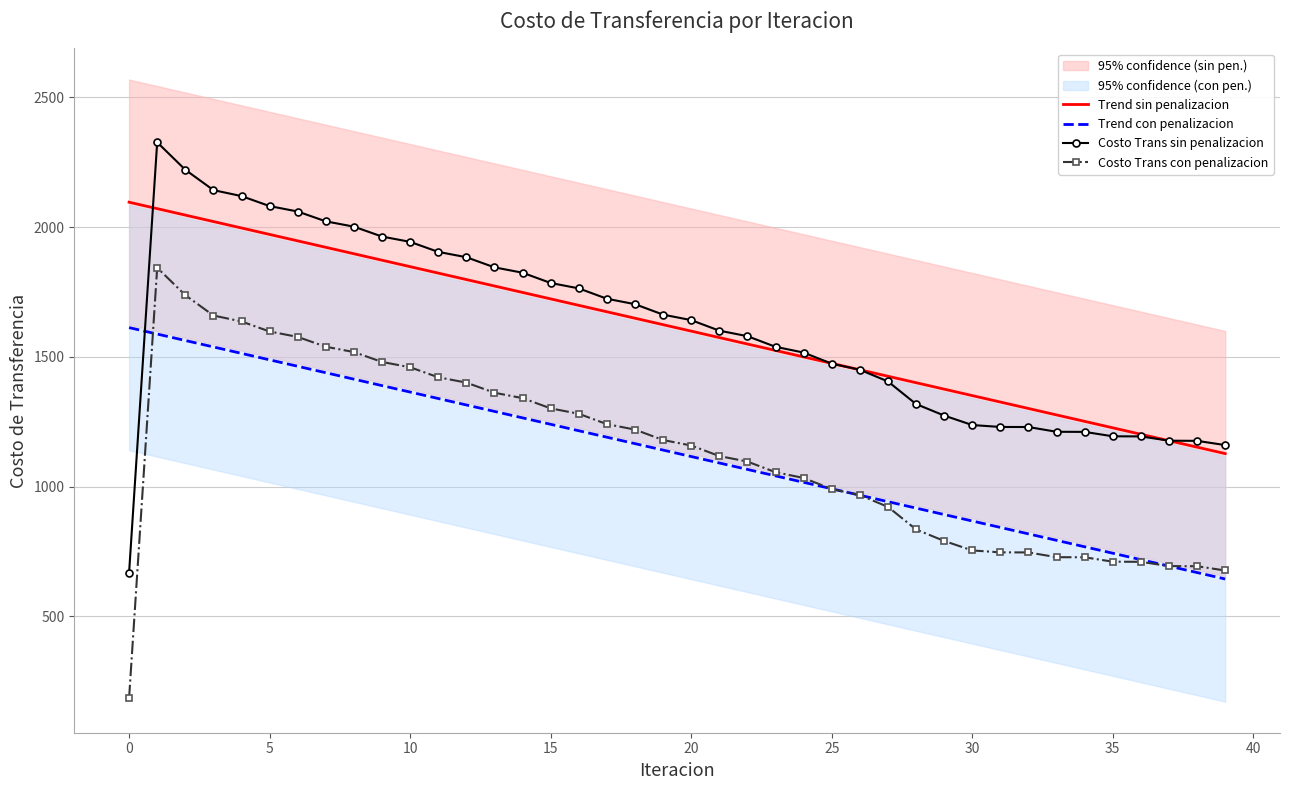

What is the maximum value for Costo Trans con penalizacion?

1843.7